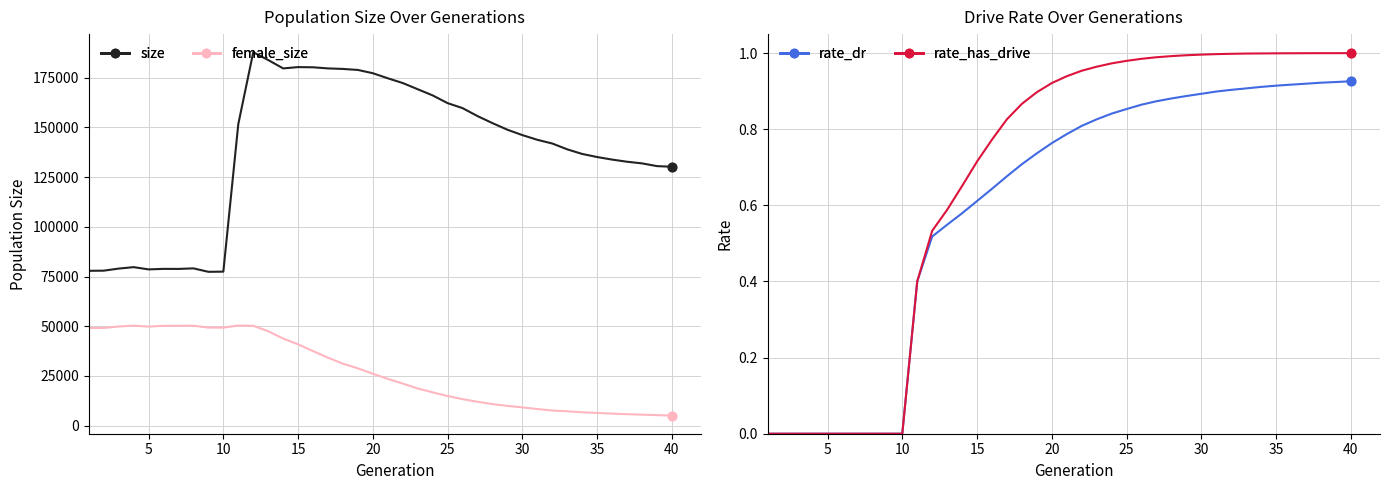

Is the value of size at 15 greater than the value of female_size at 24?

Yes